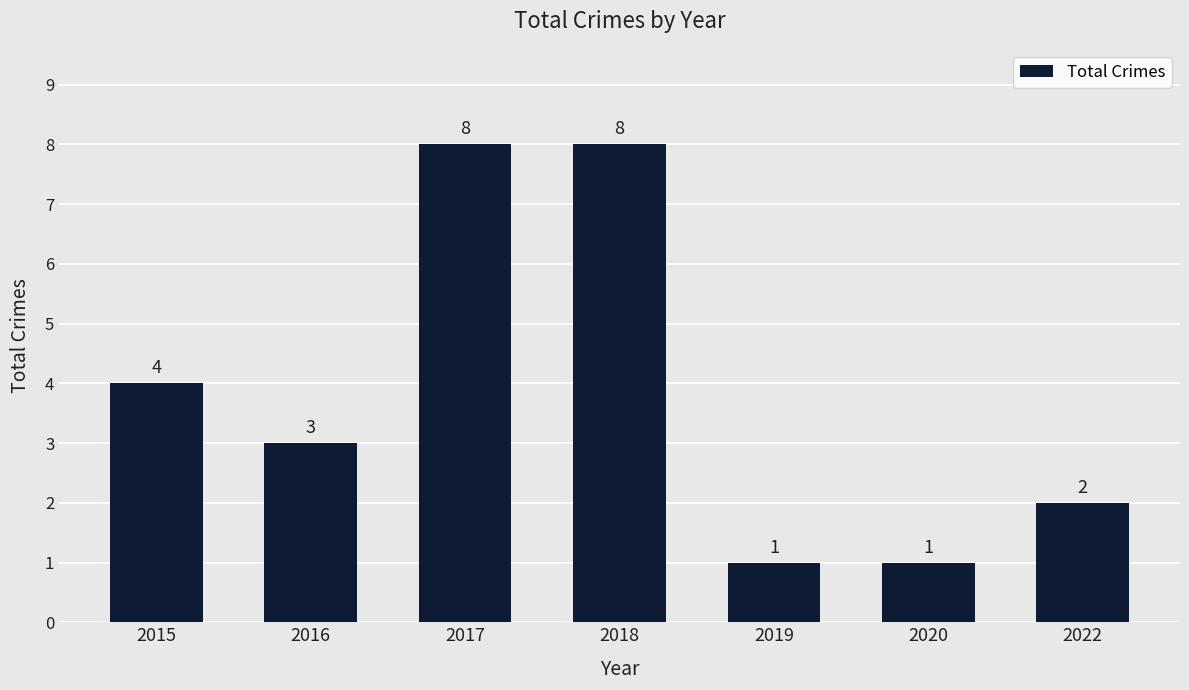

Does the chart contain stacked bars?

No